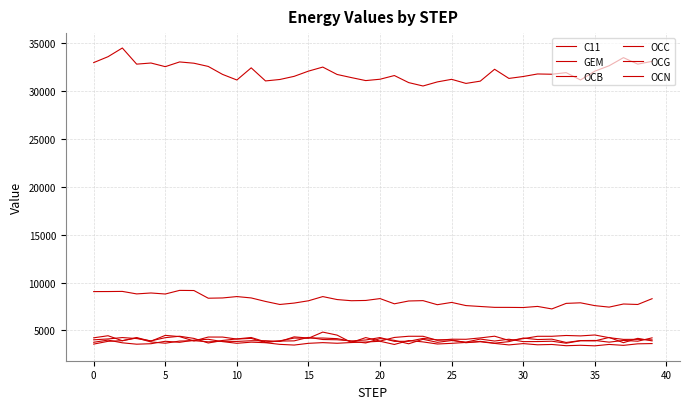

True or false: OCC has more than 2 interior local peaks.

True